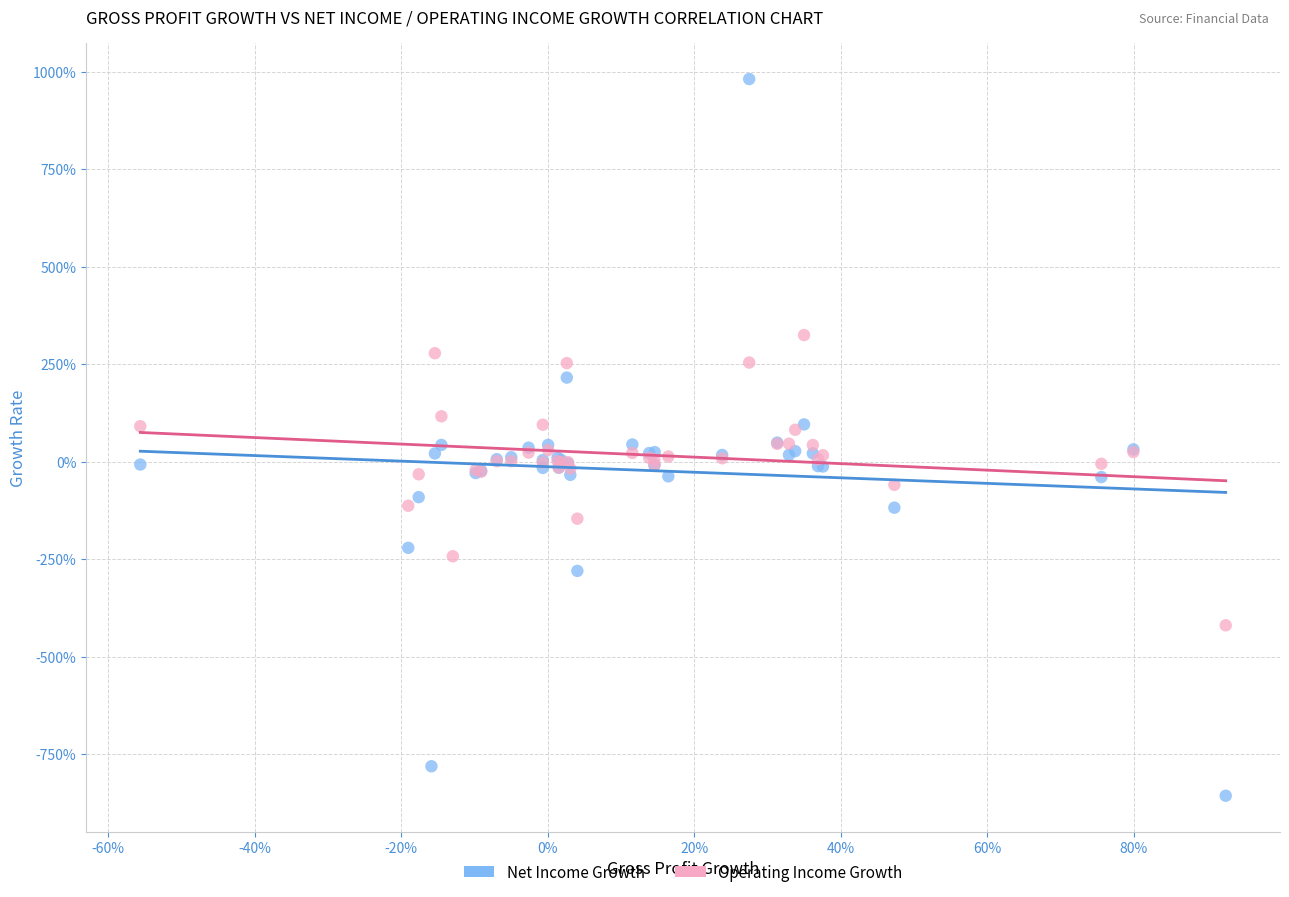

What are all the series names shown in the legend?

Net Income Growth, Operating Income Growth